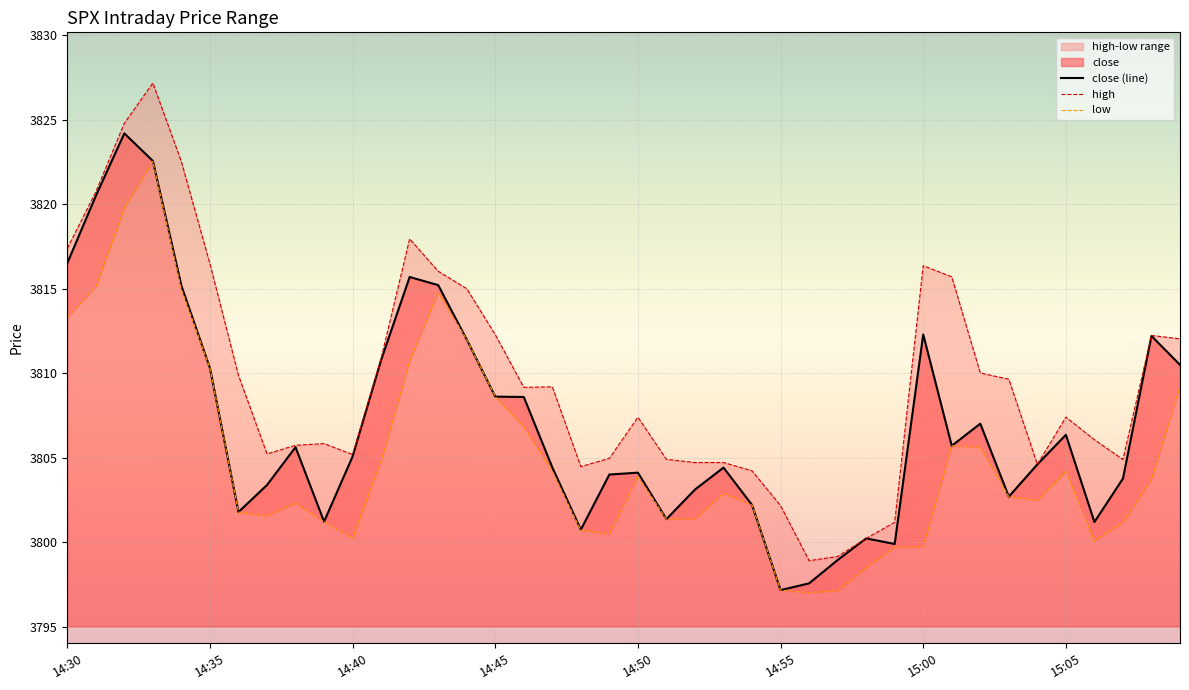

At which category does the chart reach its minimum across all series?

14:56